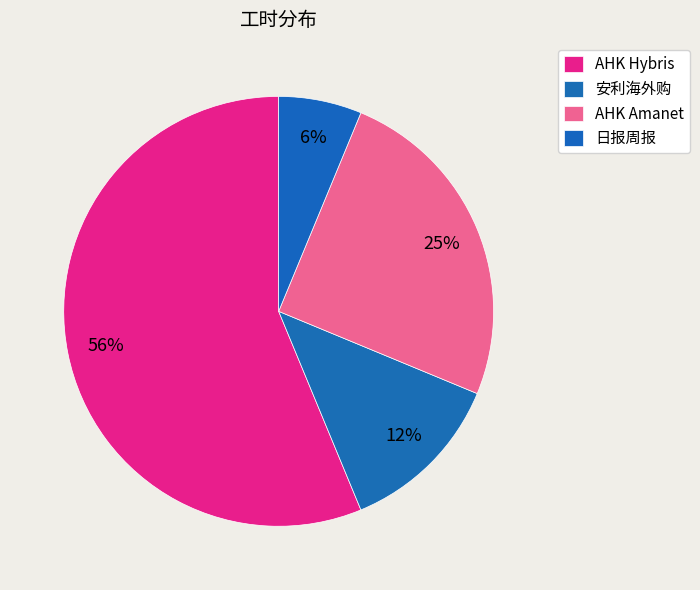

How many segments does this pie chart have?

4